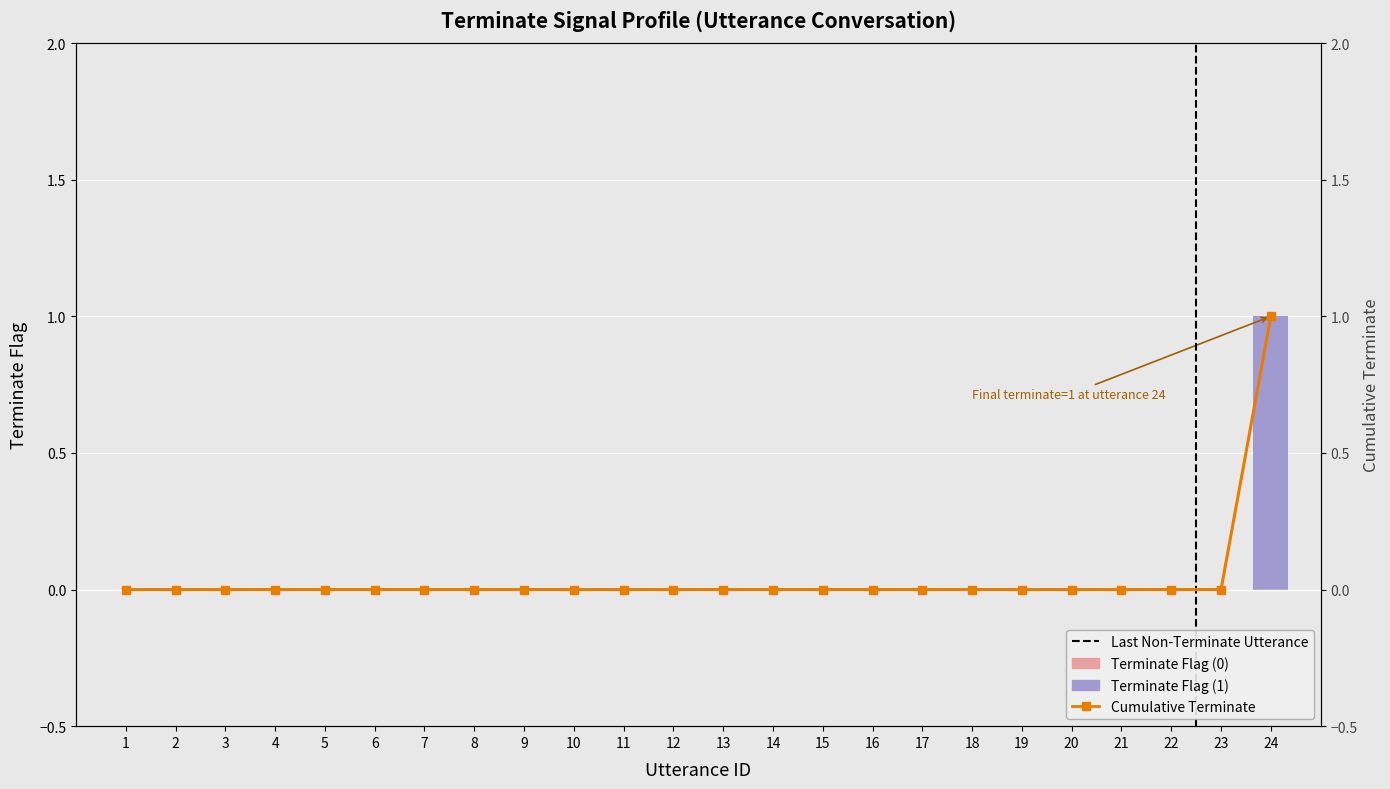

At how many categories does at least one series exceed 0?

1